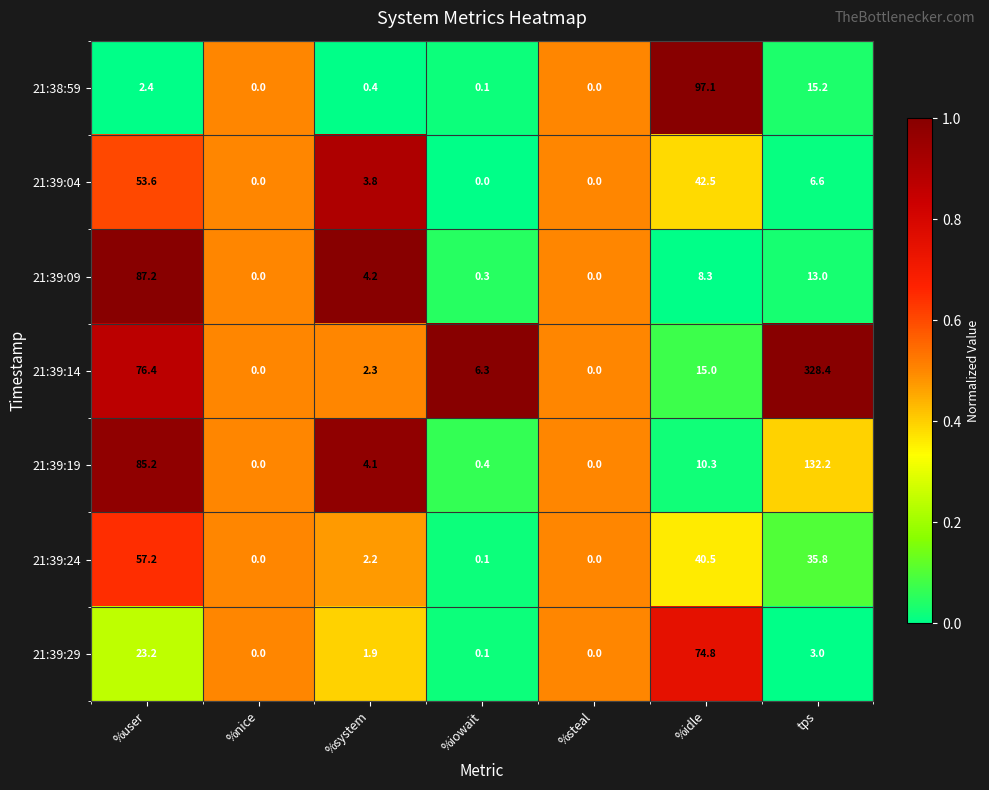

Between %system and %steal, which series saw the biggest shift?

21:39:09